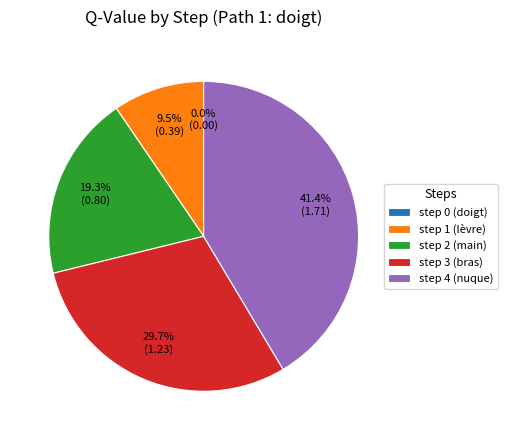

To the nearest percent, what percentage of the pie is step 2 (main)?

19%